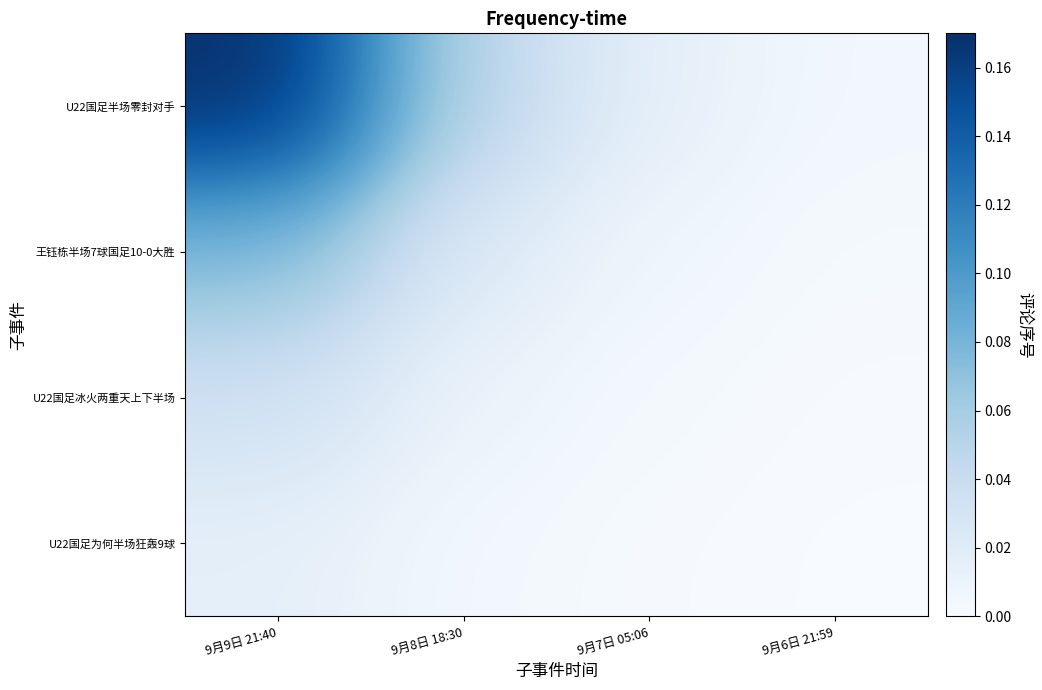

Rank the series at 9月6日 21:59 from lowest to highest value.

U22国足为何半场狂轰9球, U22国足冰火两重天上下半场, 王钰栋半场7球国足10-0大胜, U22国足半场零封对手